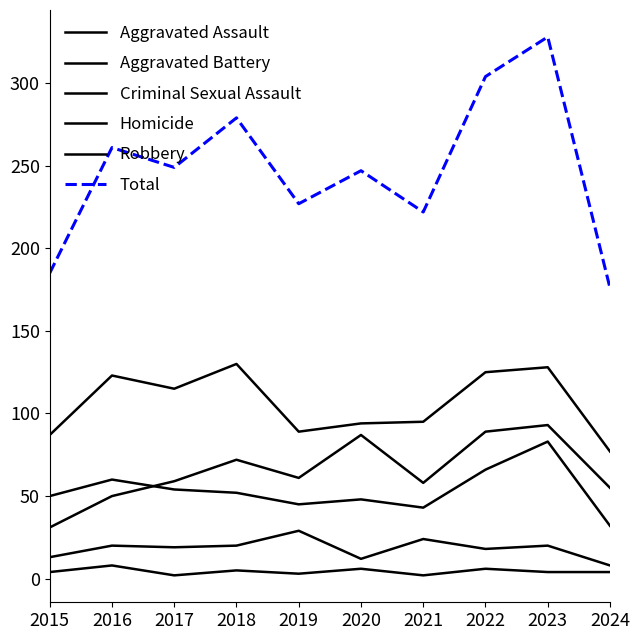

At which category does Robbery reach its first local peak?

2016